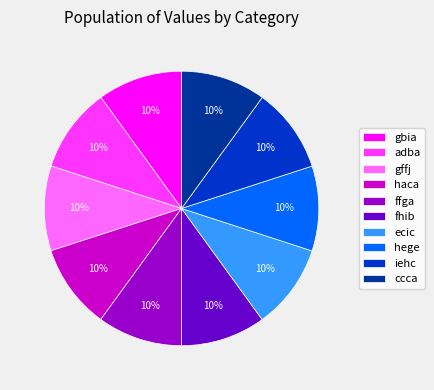

Does adba account for over 50% of the chart?

No